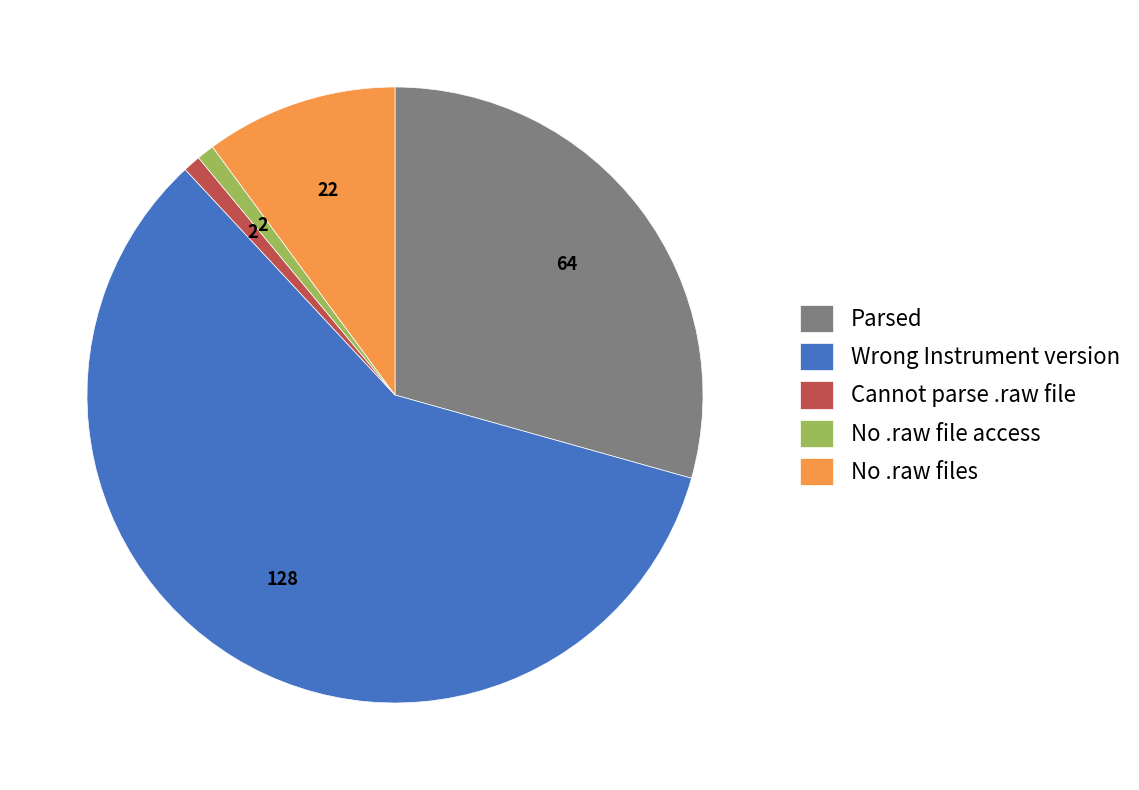

Do Parsed and No .raw file access together represent more than half of the pie?

No